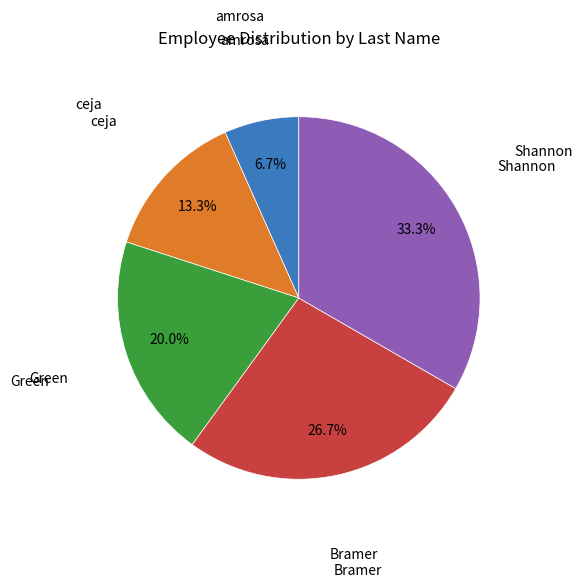

Is there any slice that represents more than half of the pie?

No